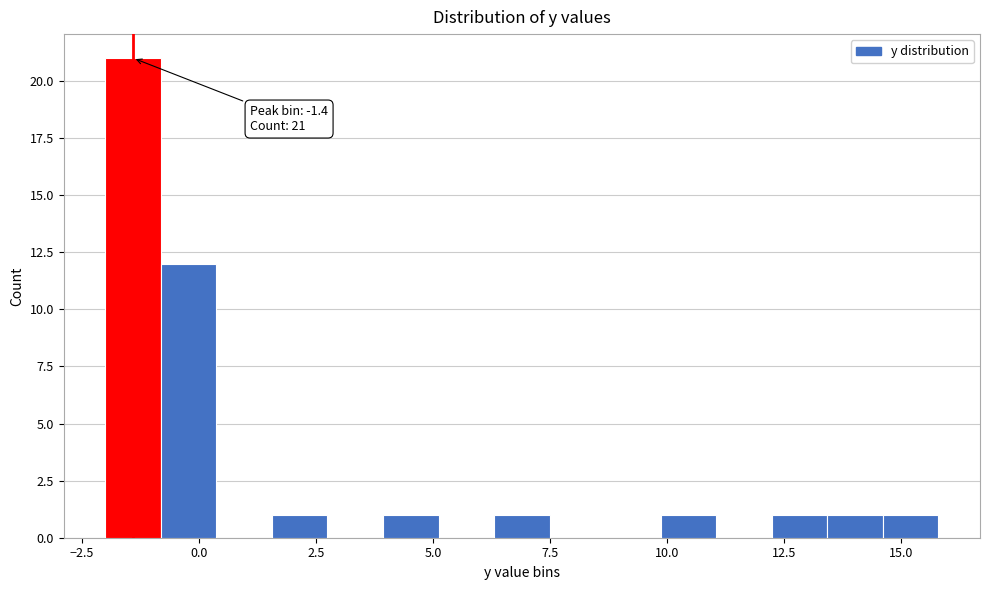

Around what value on the x-axis is the tallest bar? Give the approximate position of its centre, as read against the axis.

-1.5